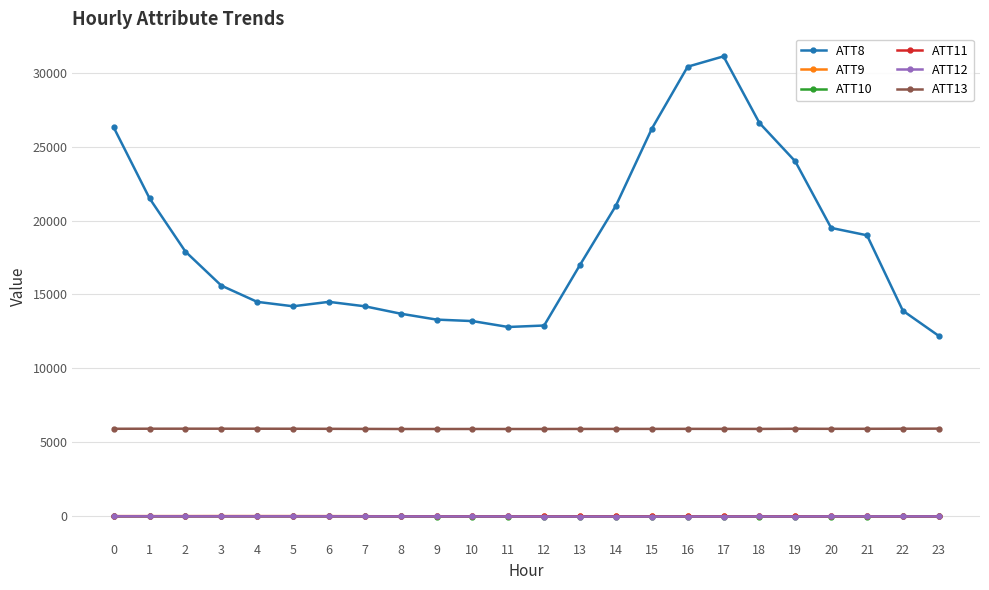

At how many categories does at least one series exceed 22556?

6